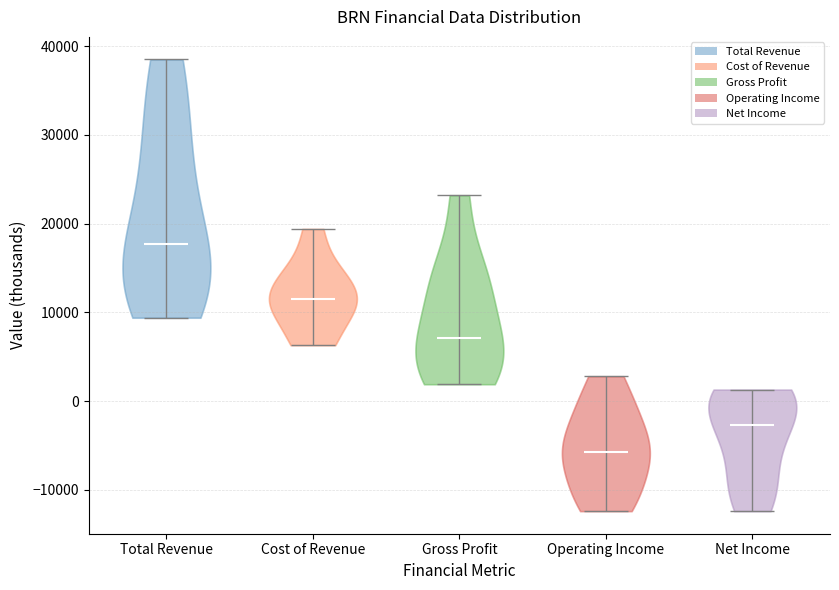

What is the lowest point the violin for Net Income reaches on the y-axis? The values are not printed on the chart, so give them approximately, as read against the axis.

-12000